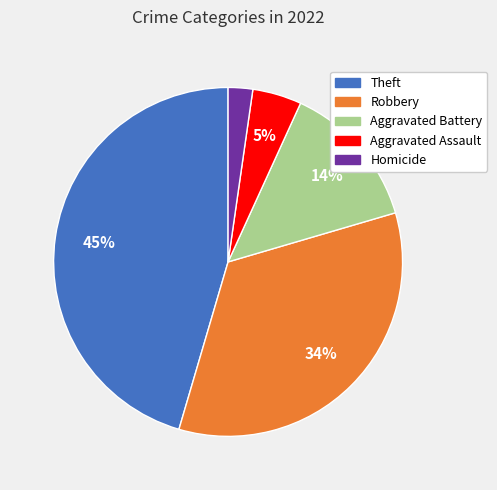

Is it true that Theft is 59% of the pie?

False